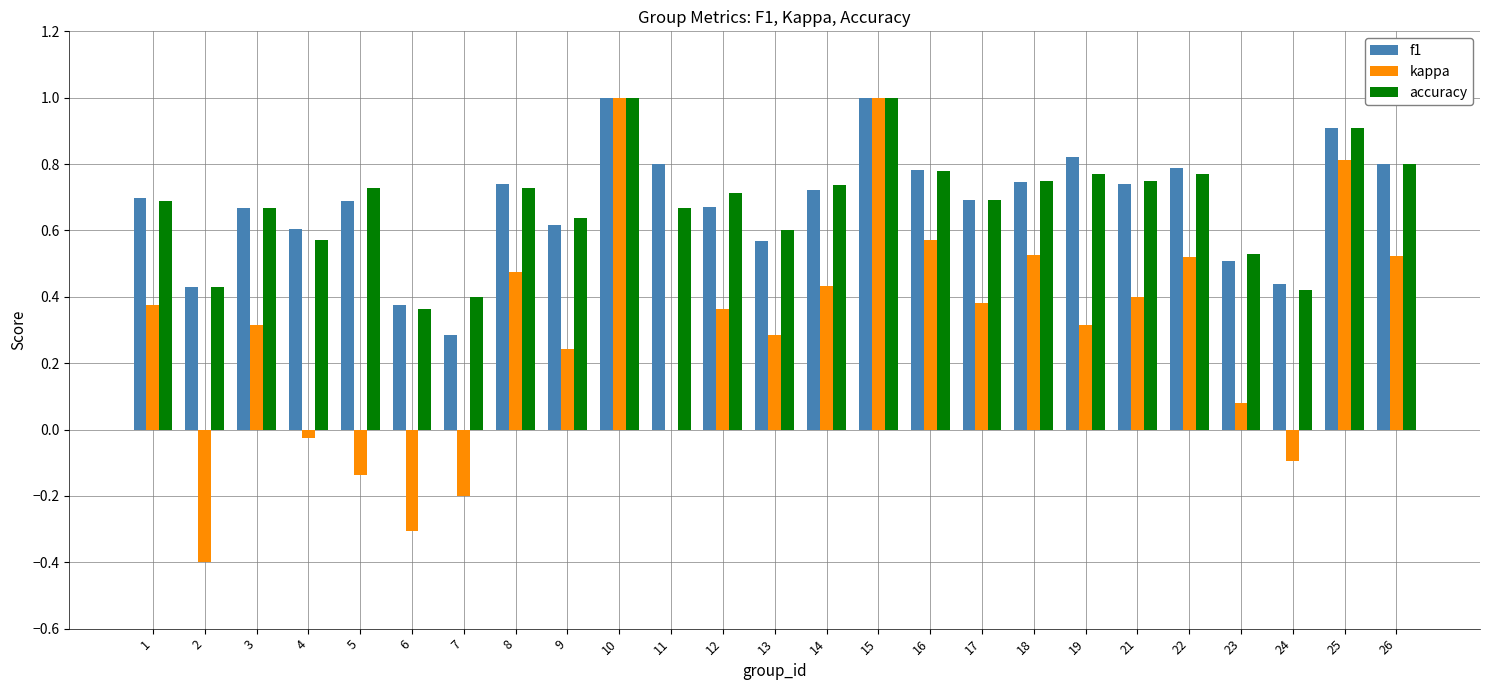

Is the value of f1 at 21 greater than the value of kappa at 16?

Yes